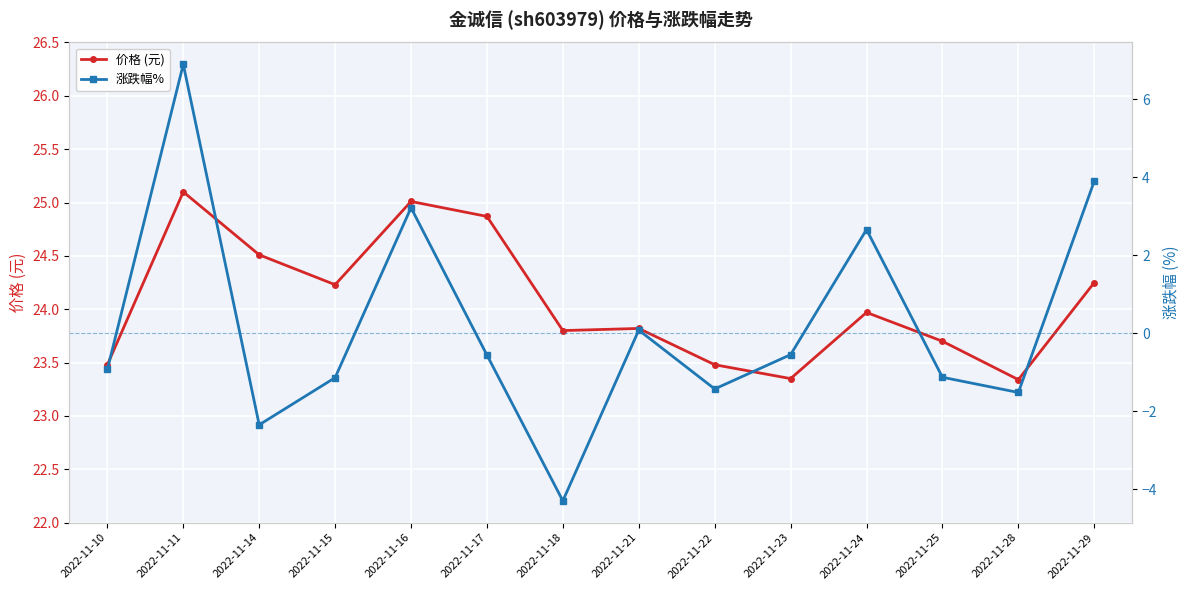

What is the sum of all 涨跌幅% values?

2.9